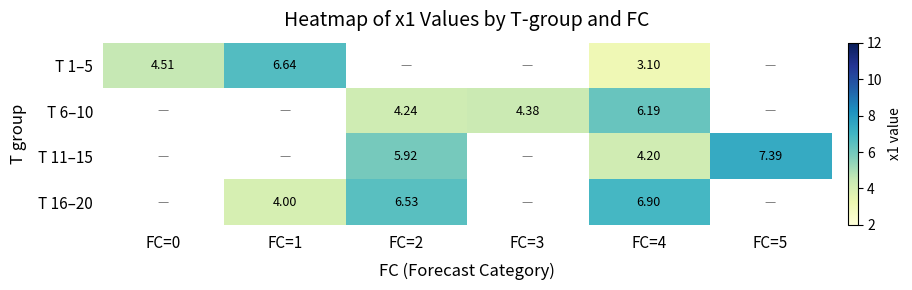

What is the difference between the maximum and minimum values in the T 1–5 series?

3.5